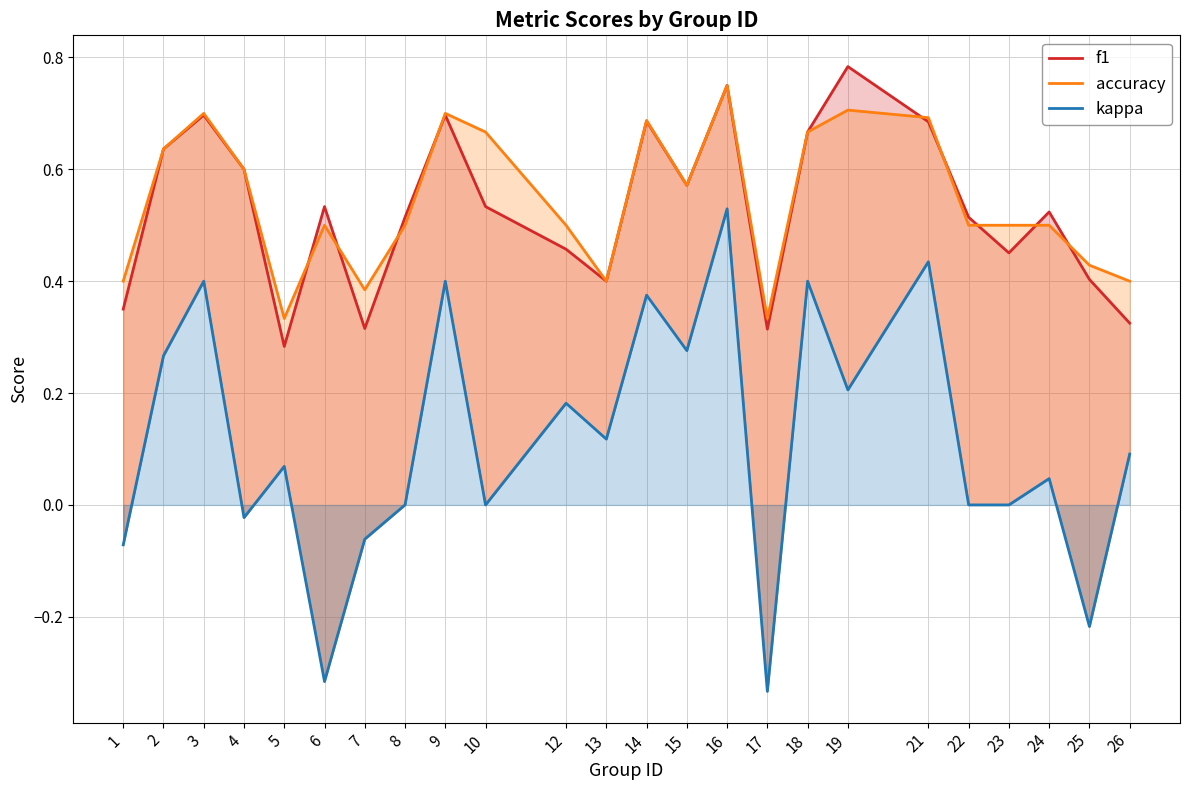

At which category is the sum across all series the highest?

16